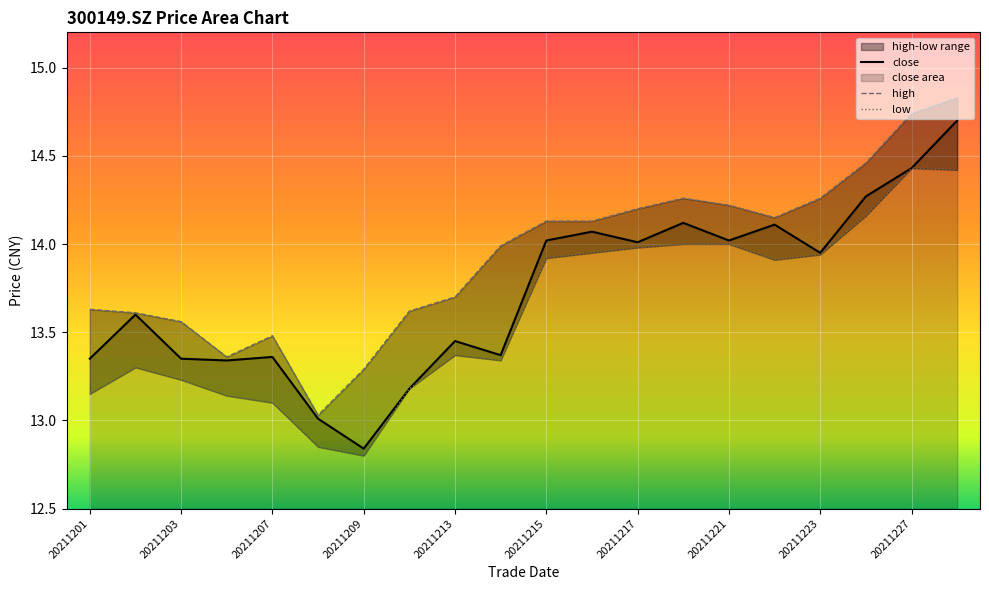

Which series has the largest total across all categories?

high